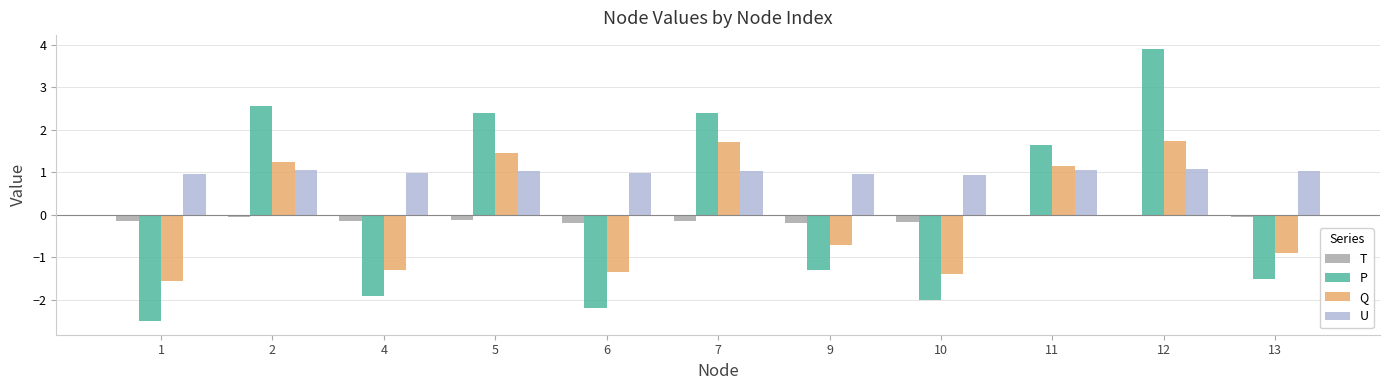

The value of U at 2 is 1.0. True or false?

True